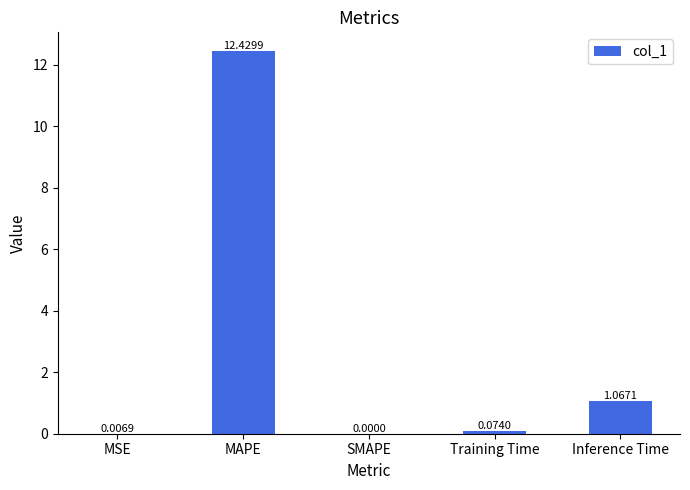

What is the sum of all values?

13.6